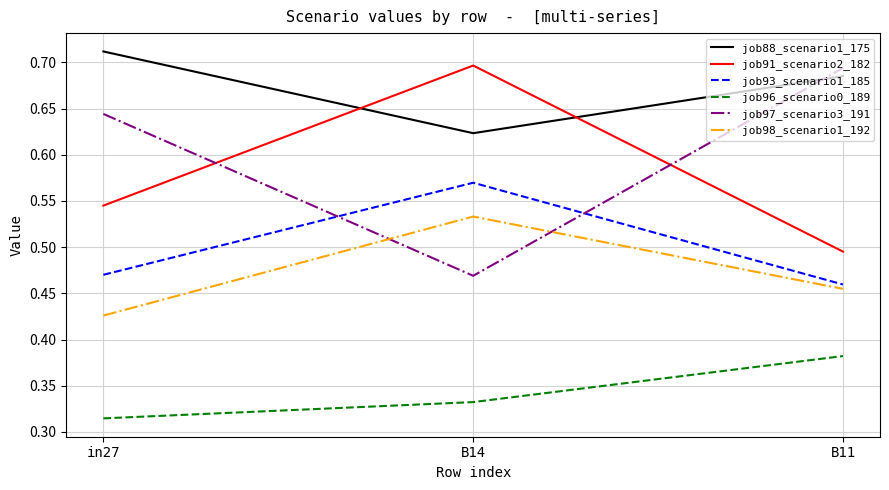

What position from the right is in27?

3